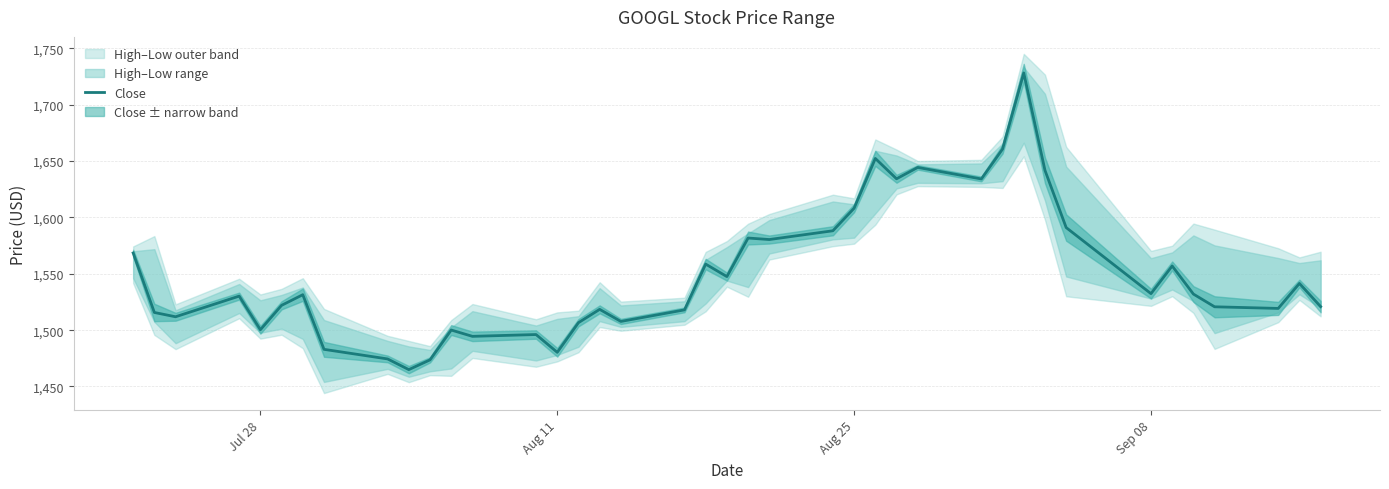

How many lines are shown in the chart?

1